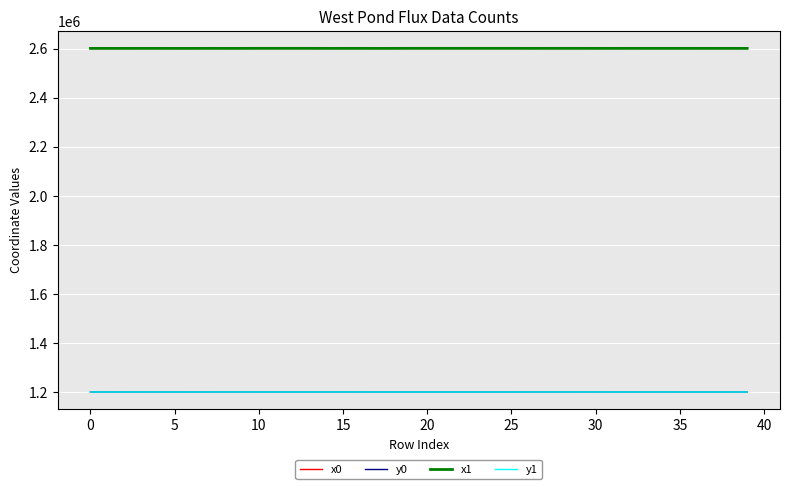

What is the minimum value for x0?

2601208.6